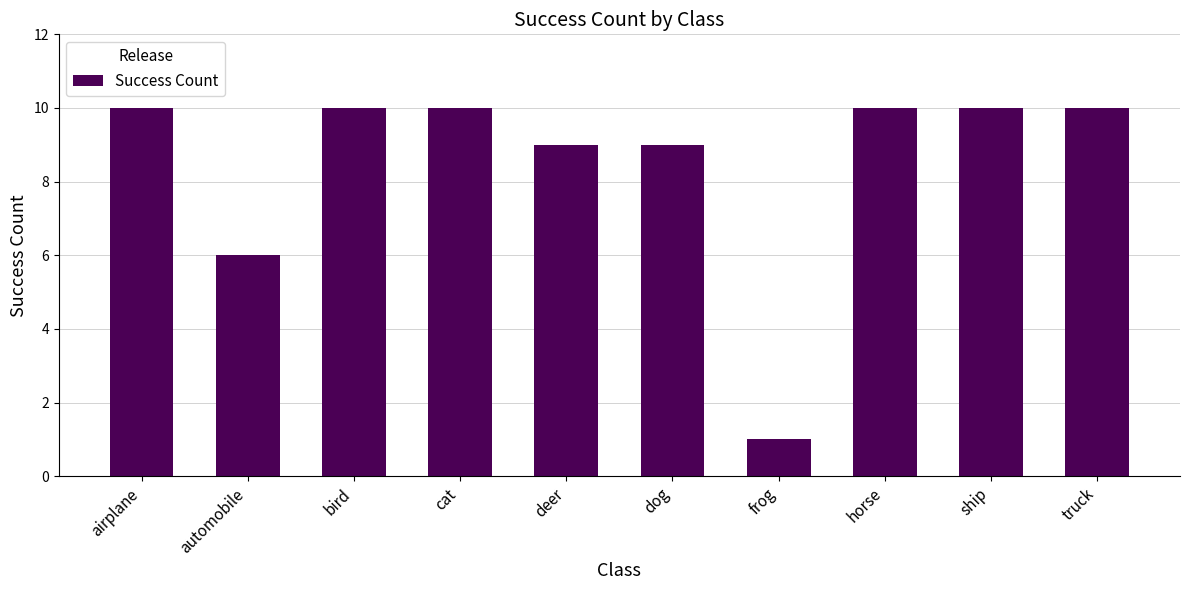

Which has a higher value, deer or ship?

ship